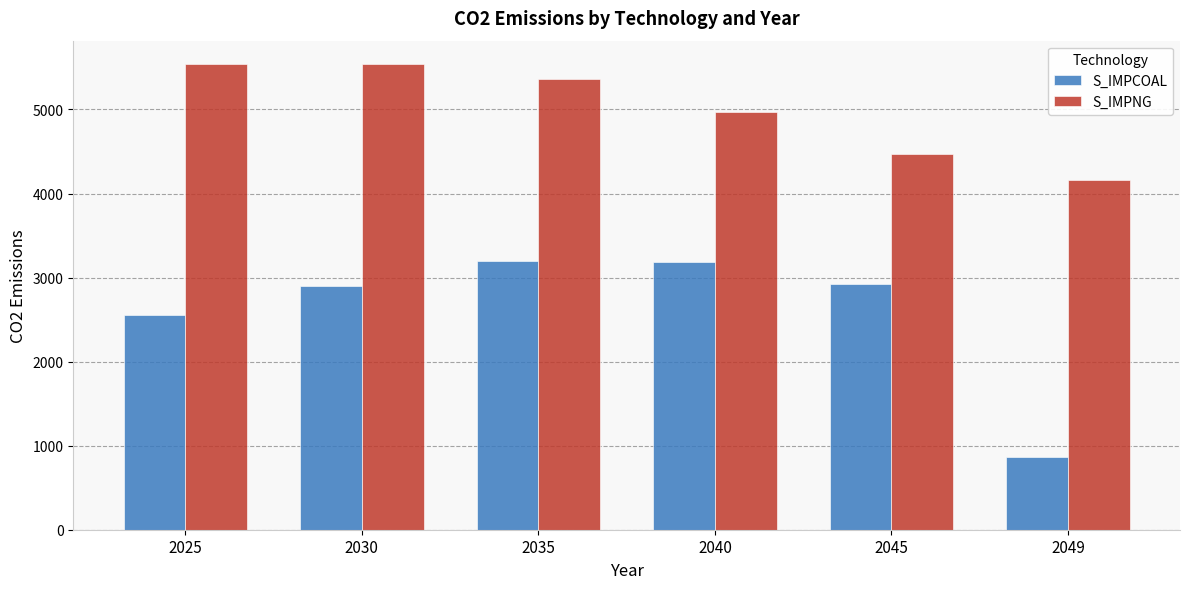

How many values in the S_IMPCOAL series are below 2921?

3